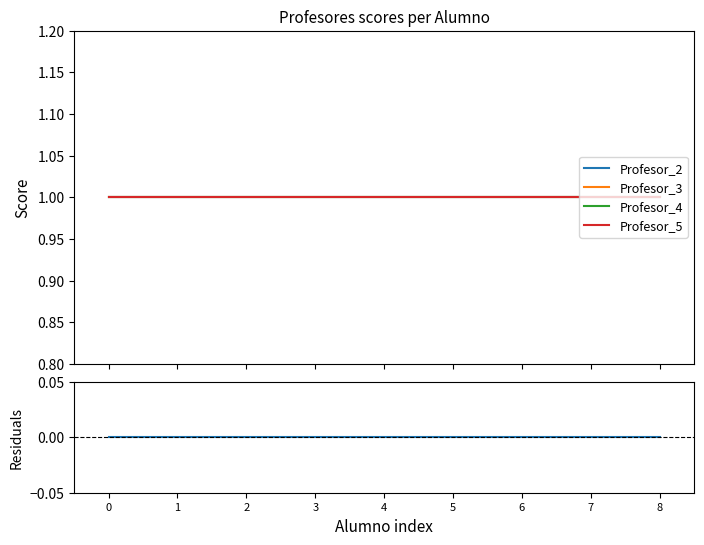

Reading left to right, list all the values displayed in this chart.

Profesor_2: 0=1	1=1	2=1	3=1	4=1	5=1	6=1	7=1	8=1
Profesor_3: 0=1	1=1	2=1	3=1	4=1	5=1	6=1	7=1	8=1
Profesor_4: 0=1	1=1	2=1	3=1	4=1	5=1	6=1	7=1	8=1
Profesor_5: 0=1	1=1	2=1	3=1	4=1	5=1	6=1	7=1	8=1
Residuals: 0=0	1=0	2=0	3=0	4=0	5=0	6=0	7=0	8=0